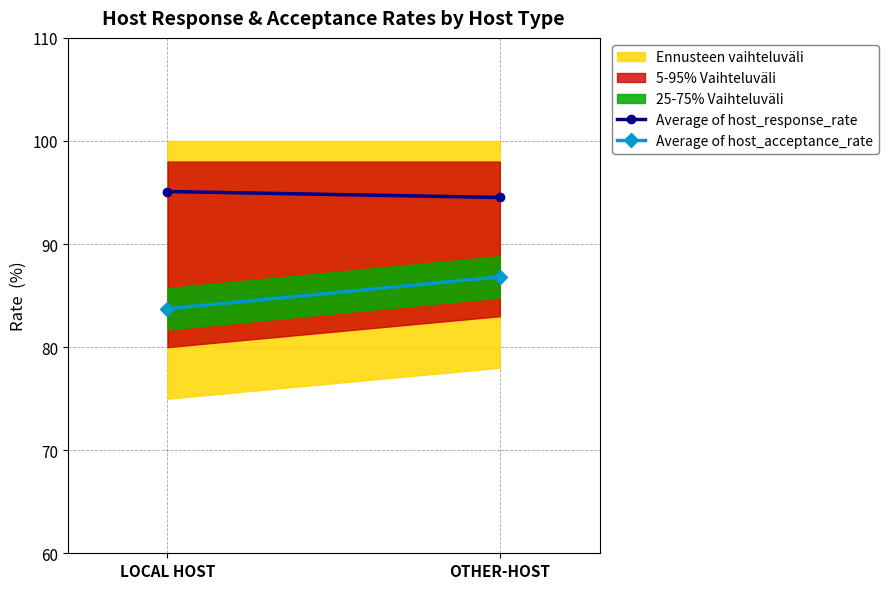

What position from the right is LOCAL HOST?

2